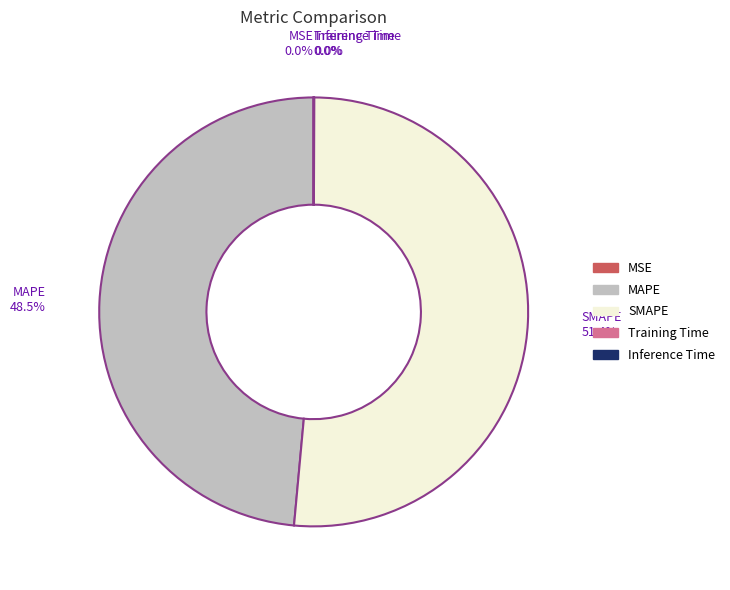

Which category accounts for the majority?

SMAPE